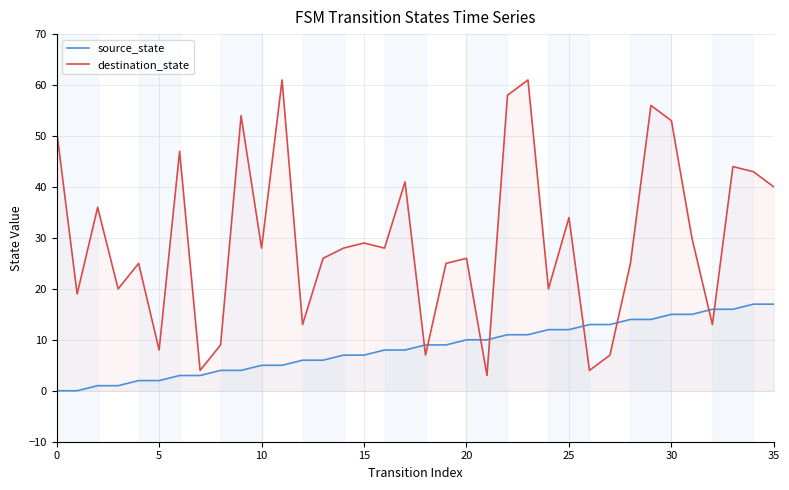

Which series ends up on top after the final intersection of source_state and destination_state?

destination_state